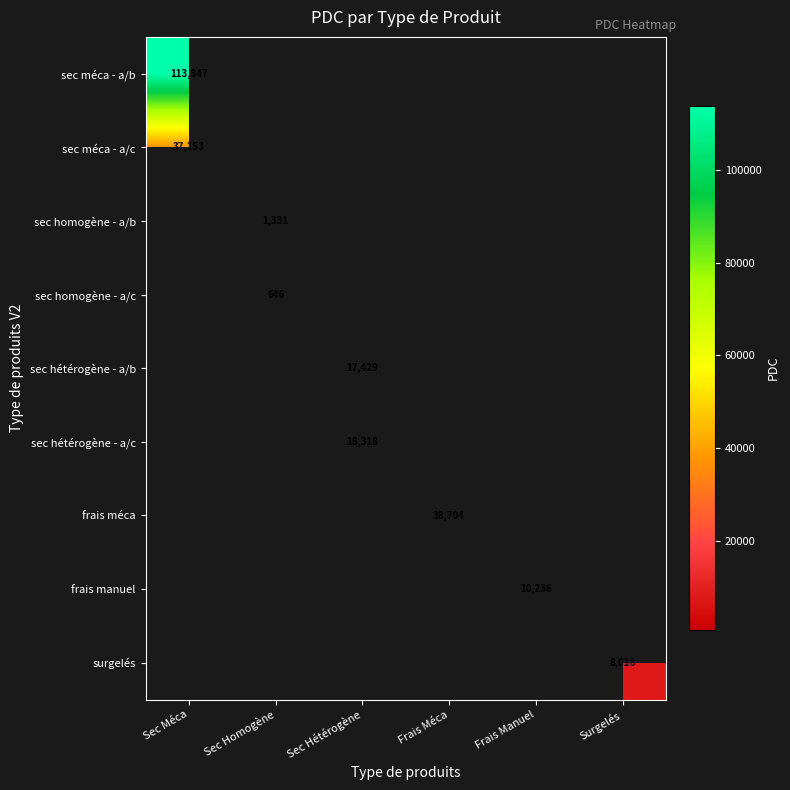

Count the number of categories in the chart.

6